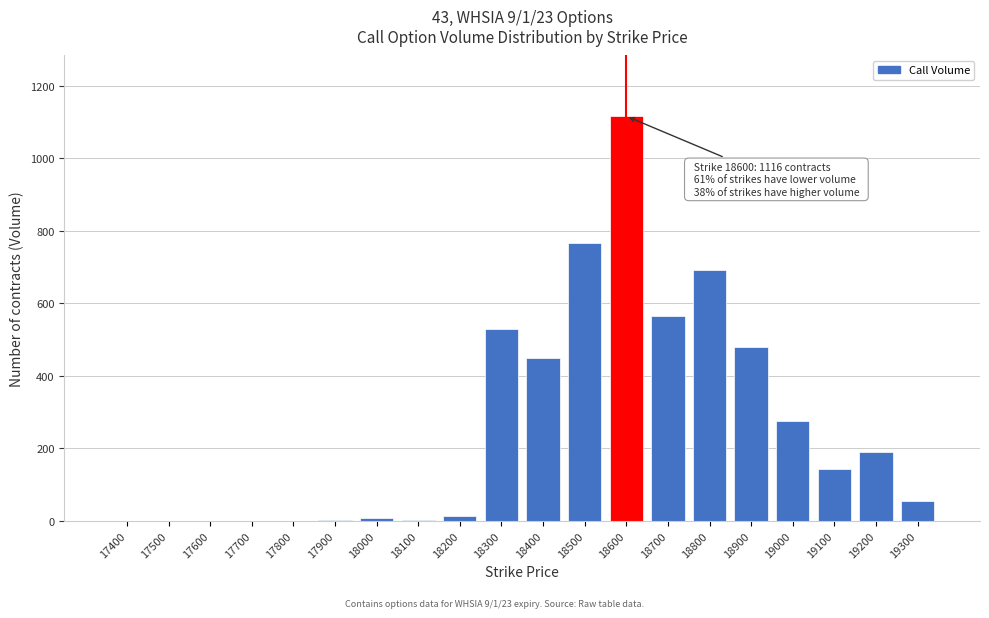

What is the sum of all values?

5285